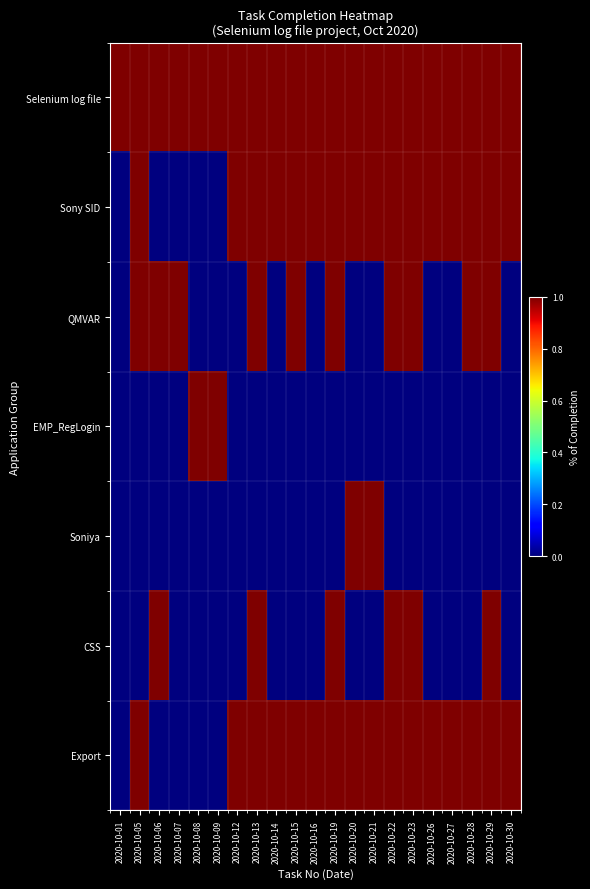

At how many categories does at least one series exceed 0?

21